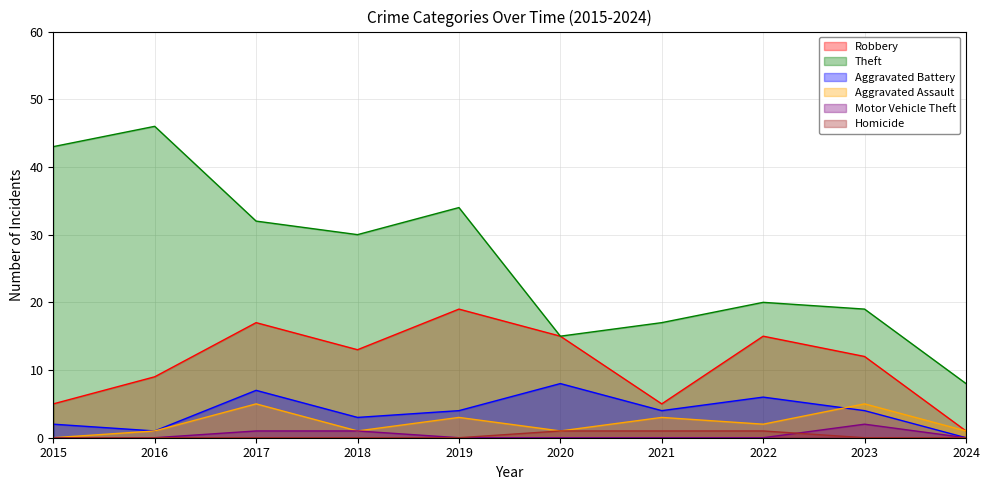

The Robbery series shows 5 at 2021. True or false?

True